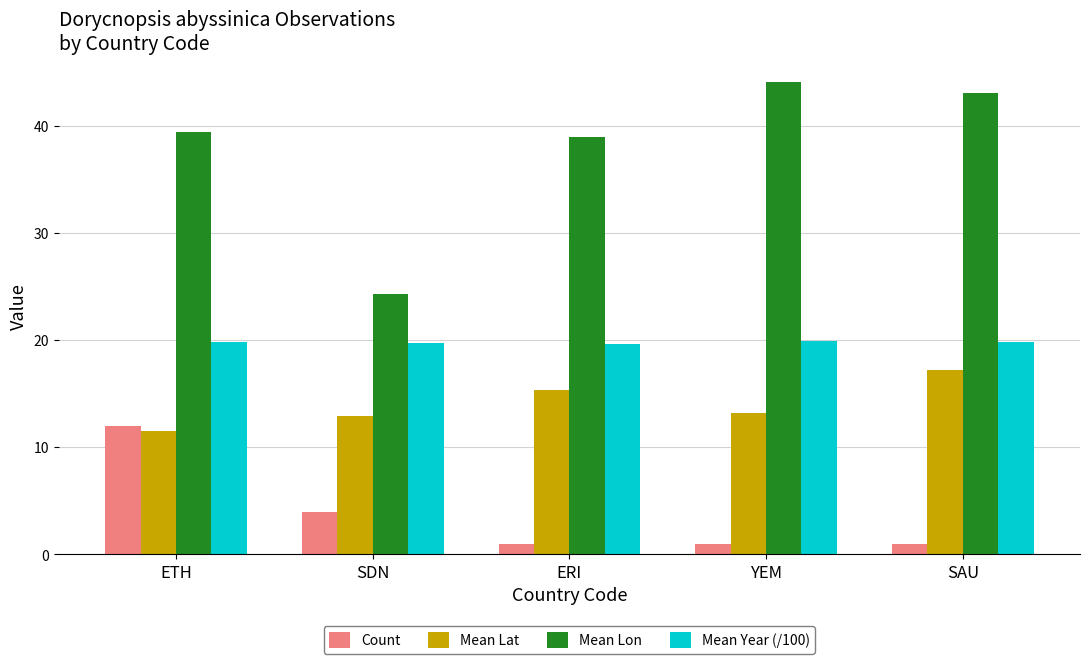

What is the minimum value for Mean Lon?

24.3